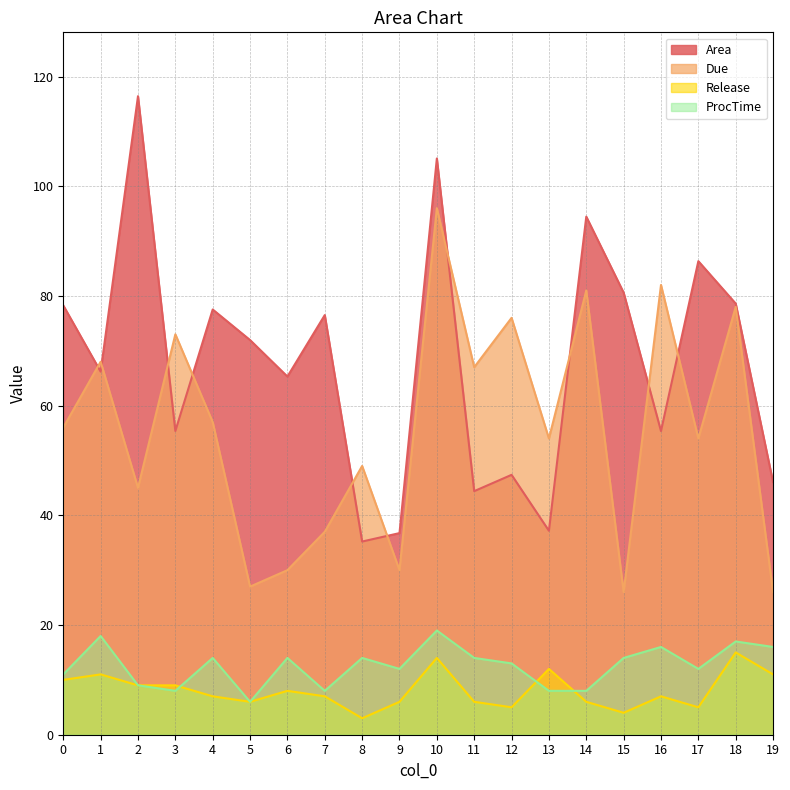

List the series in order of their peak value, highest first.

Area, Due, ProcTime, Release